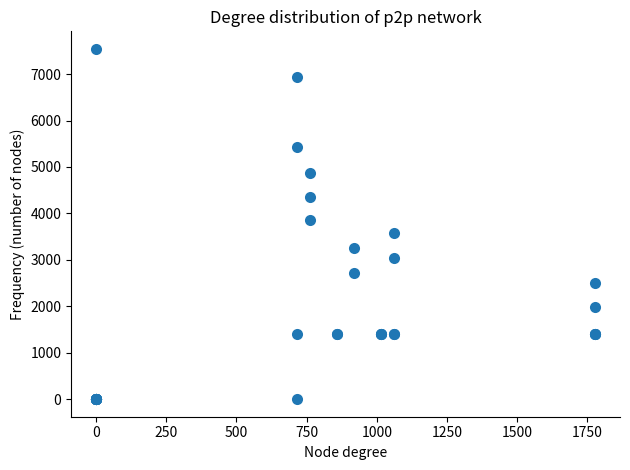

What Y value in the scatter plot is closest to 3771?

3854.7